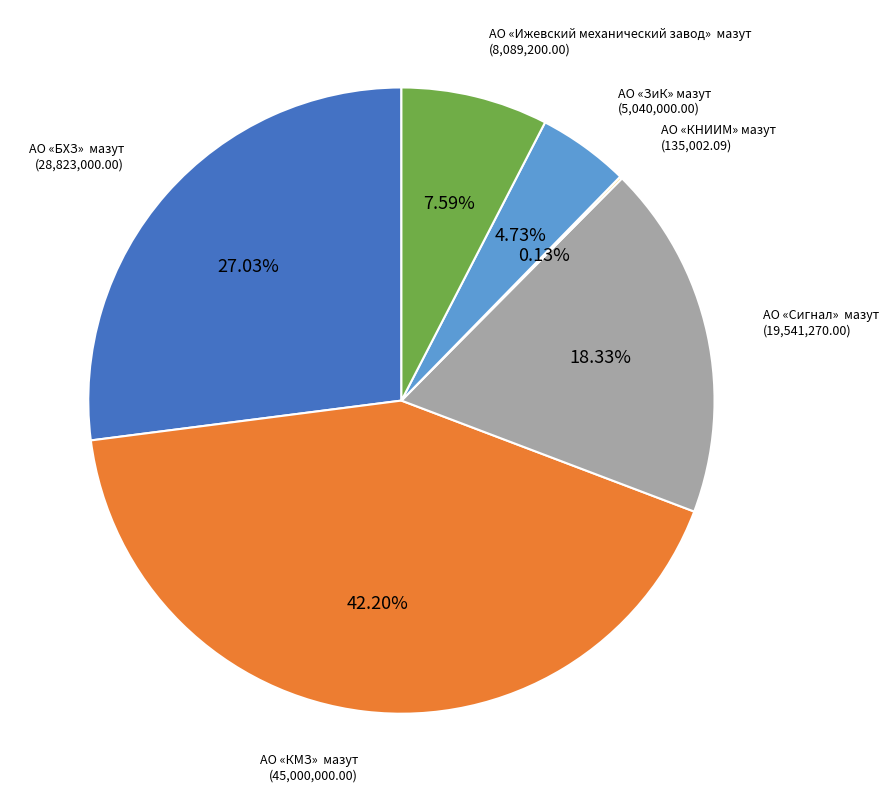

Does any single category account for the majority?

No